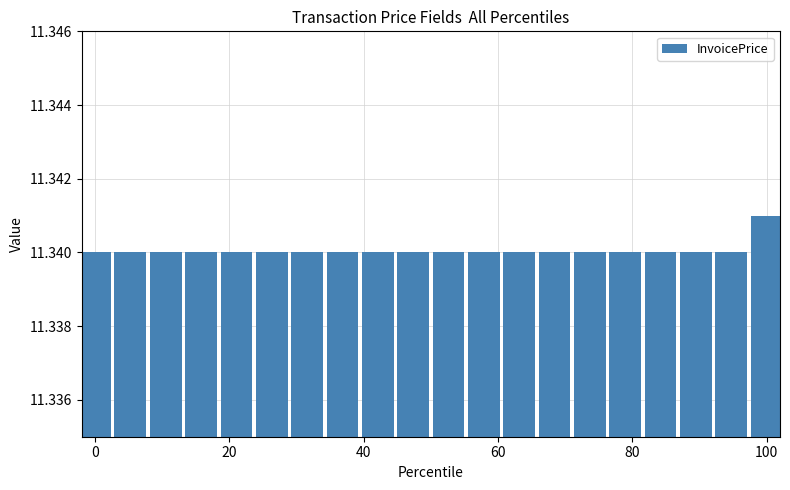

Count the values in the range 11 to 12.

20